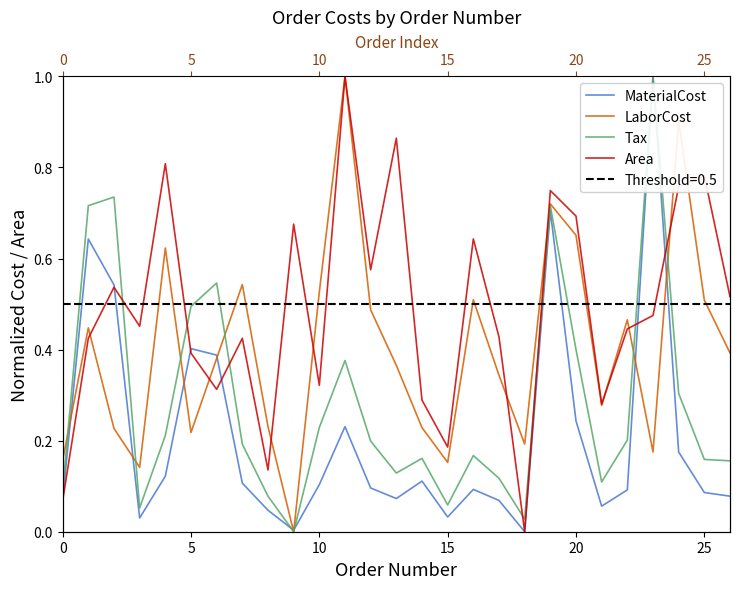

Which series has the largest total across all categories?

Area